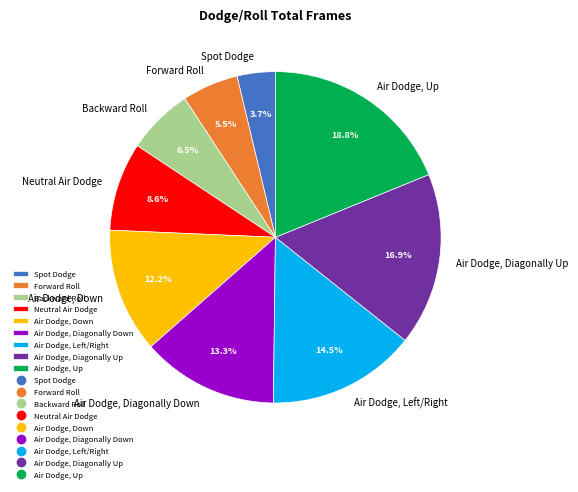

Rank the categories by value from lowest to highest.

Spot Dodge, Forward Roll, Backward Roll, Neutral Air Dodge, Air Dodge, Down, Air Dodge, Diagonally Down, Air Dodge, Left/Right, Air Dodge, Diagonally Up, Air Dodge, Up